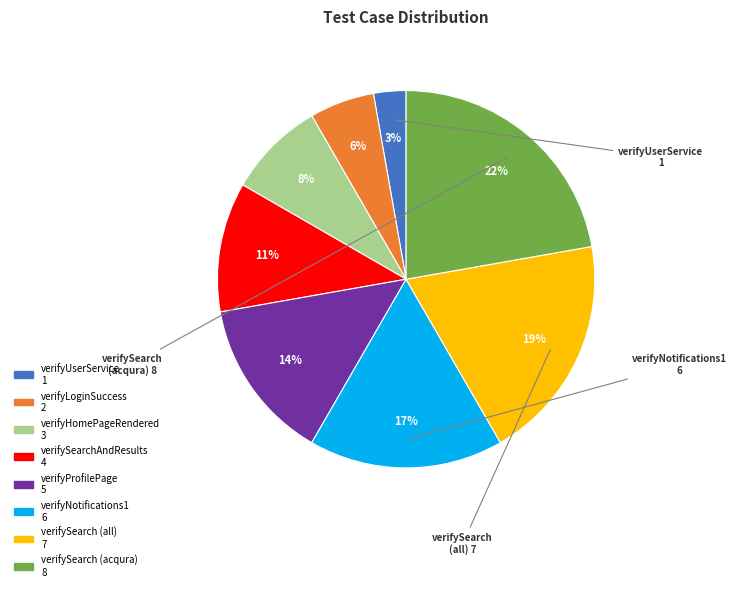

To the nearest percent, what is the average slice percentage?

12%